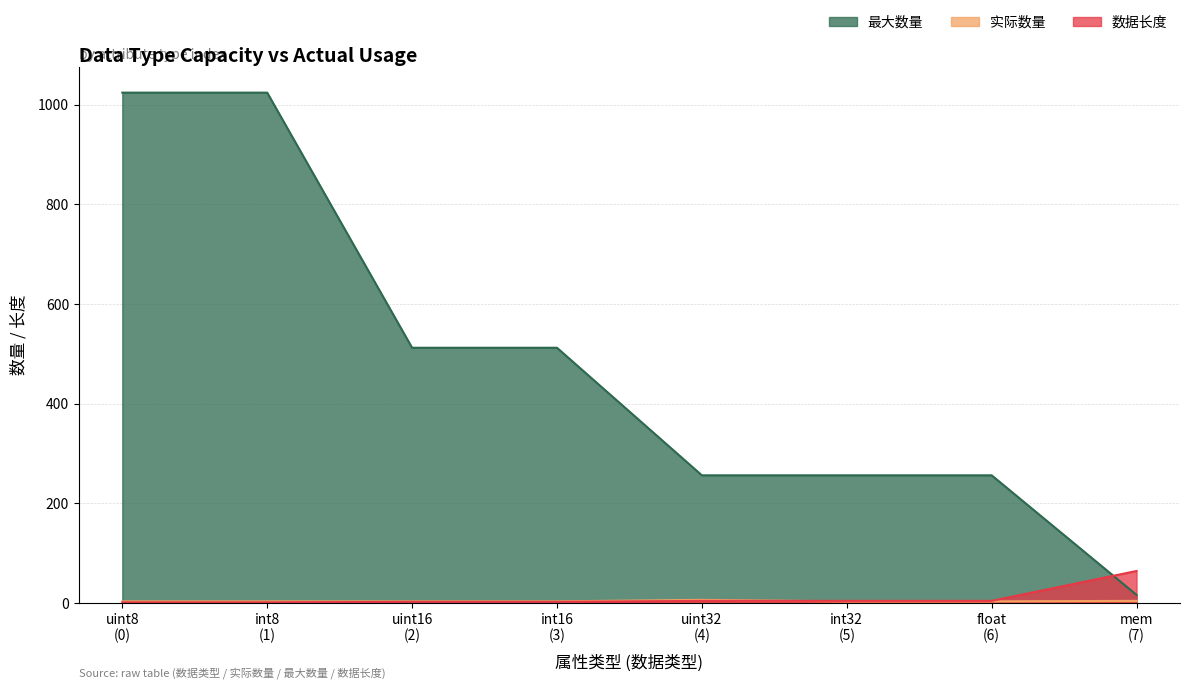

True or false: 最大数量 and 数据长度 intersect in this chart.

True